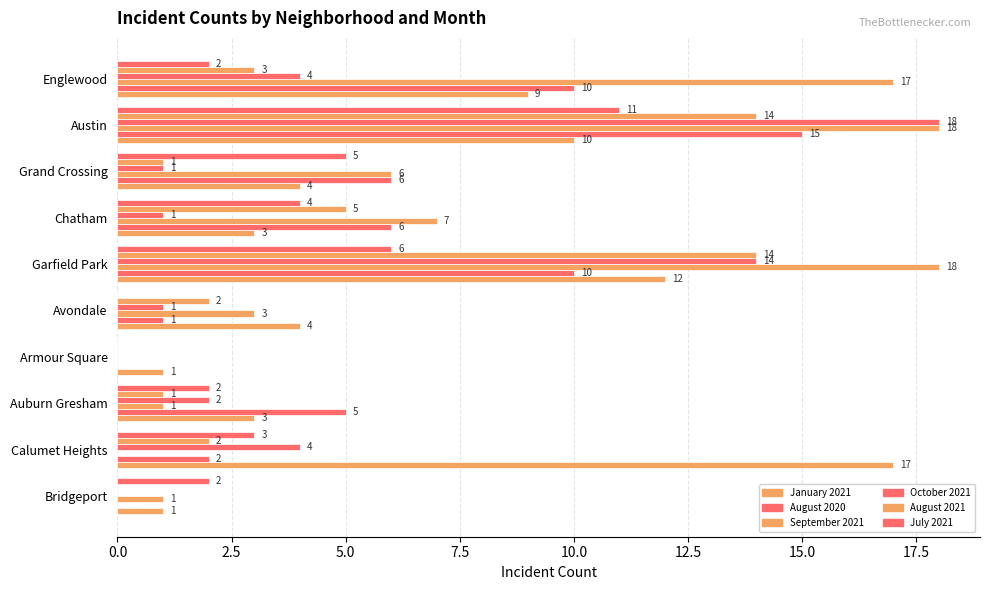

What is the lowest value of the January 2021 series?

1